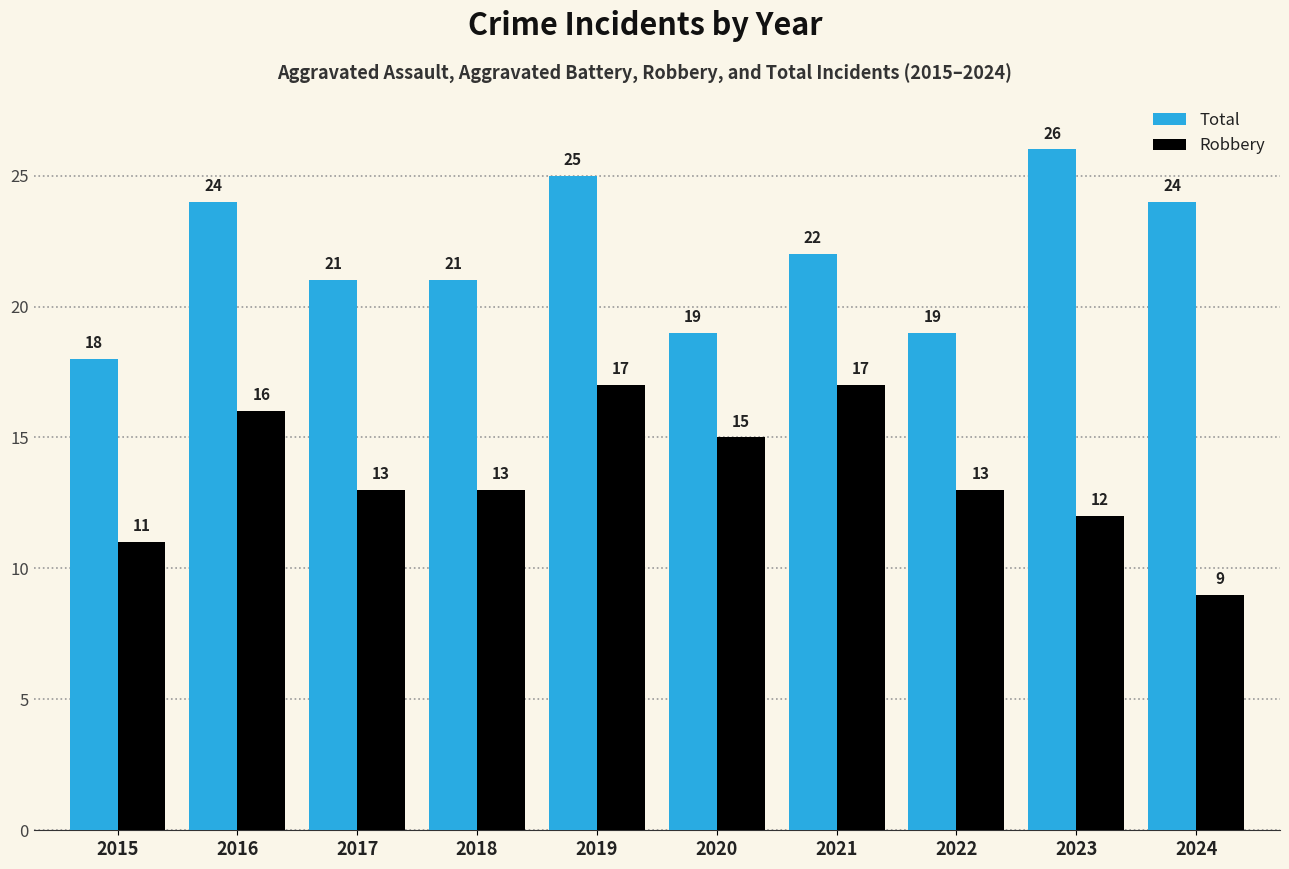

Reading left to right, extract all data points from this chart.

Total: 2015=18	2016=24	2017=21	2018=21	2019=25	2020=19	2021=22	2022=19	2023=26	2024=24
Robbery: 2015=11	2016=16	2017=13	2018=13	2019=17	2020=15	2021=17	2022=13	2023=12	2024=9